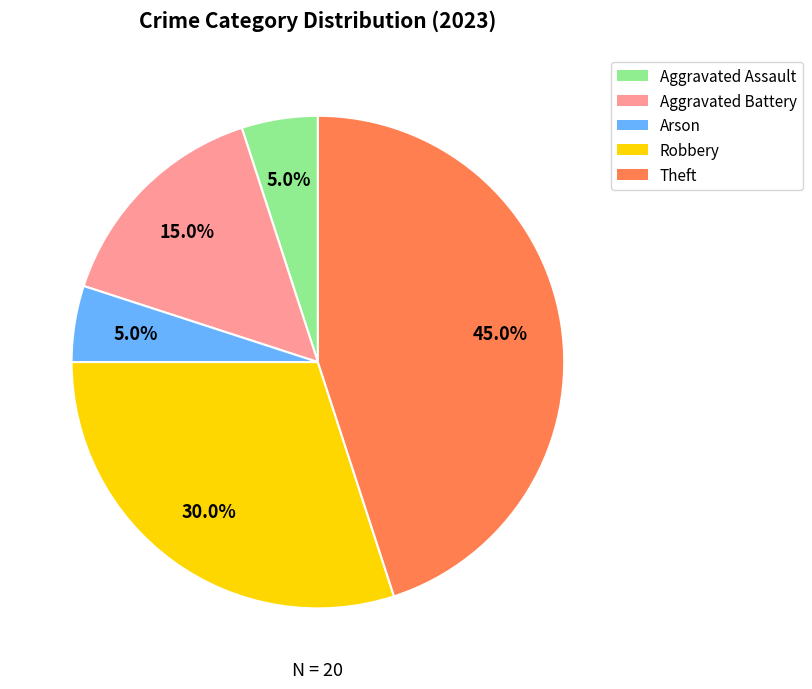

To the nearest percent, what percentage of the pie is Arson?

5%